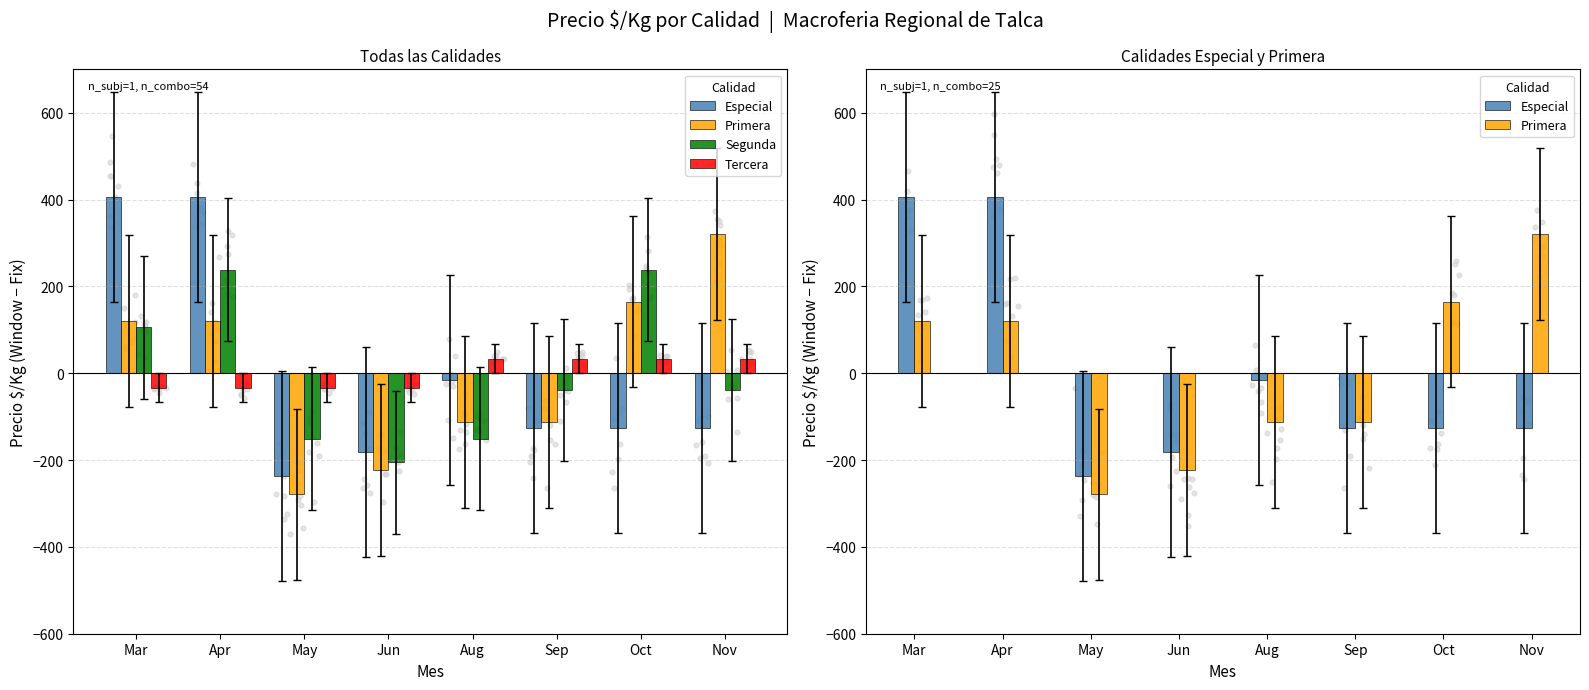

Which series contains the lowest Y value?

Primera